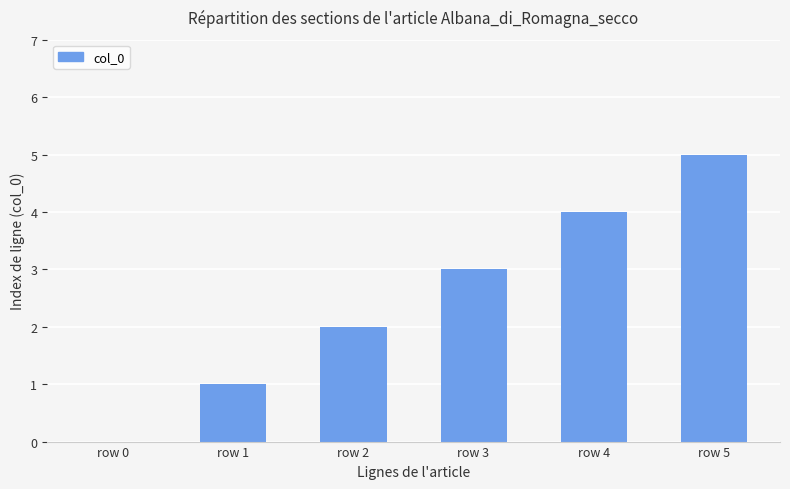

What is the sum of the values at row 2 and row 5?

7